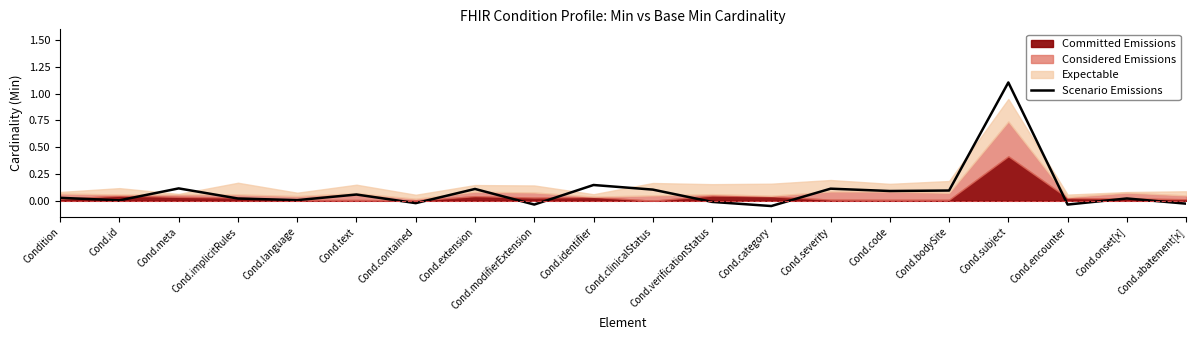

The value at Cond.contained is -0.0. True or false?

False